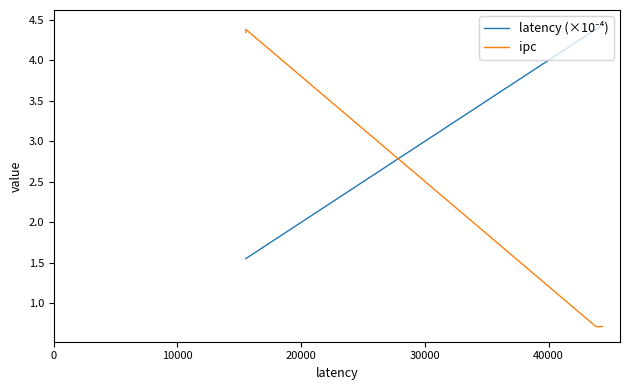

How many categories are shown in the chart?

6